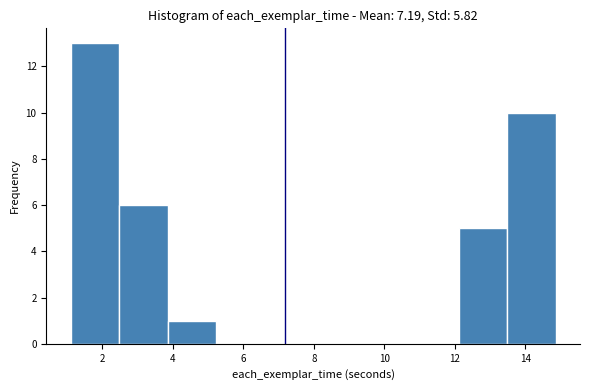

How tall is the bar that spans 12.2 to 13.4 on the x-axis? Neither the bar edges nor the heights are printed on the chart, so give them approximately, as read against the axes.

5